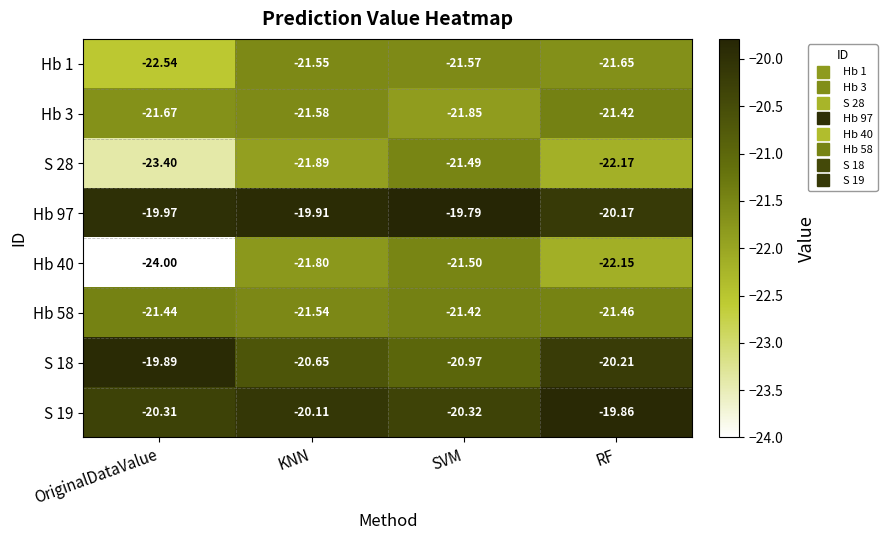

At which category is the sum across all series the highest?

SVM